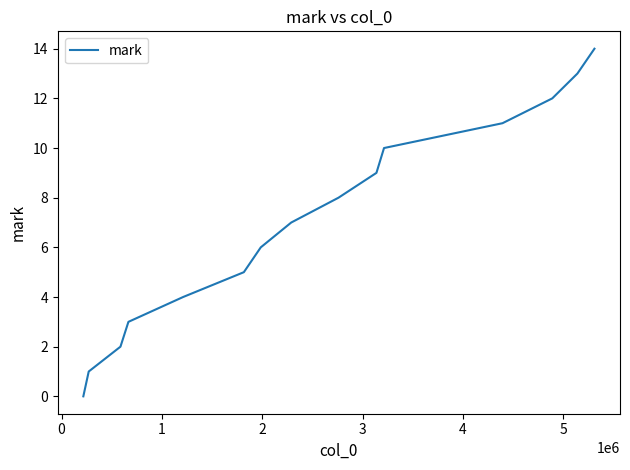

What is the difference between the maximum and minimum values?

14